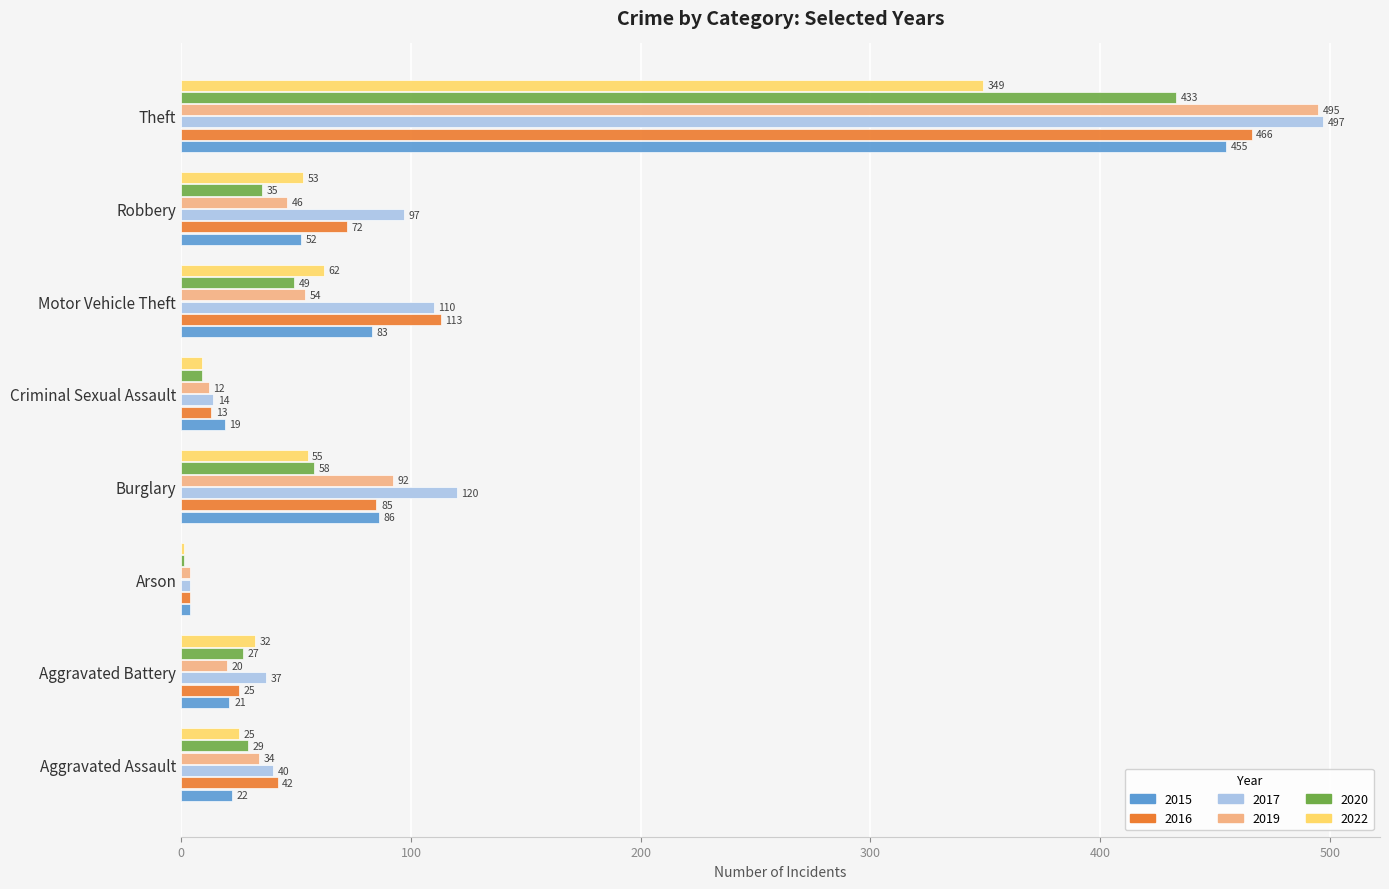

What is the average value of the 2020 series?

80